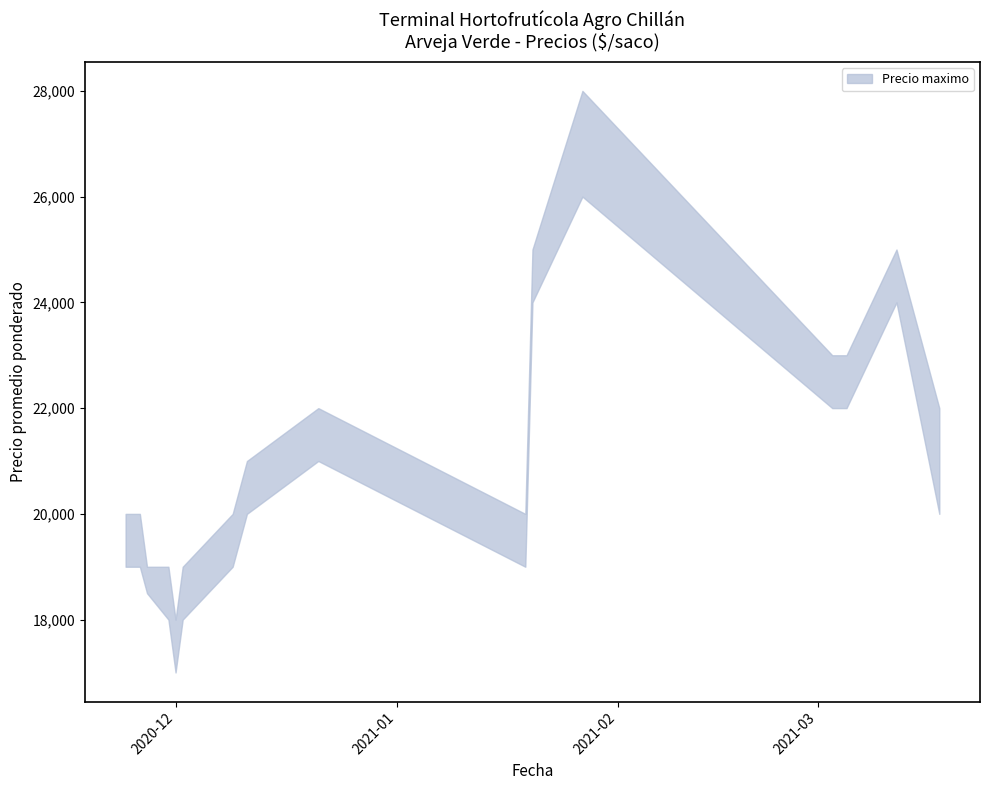

Between 2021-01-20 and 2021-03-05, which series saw the biggest shift?

Precio maximo